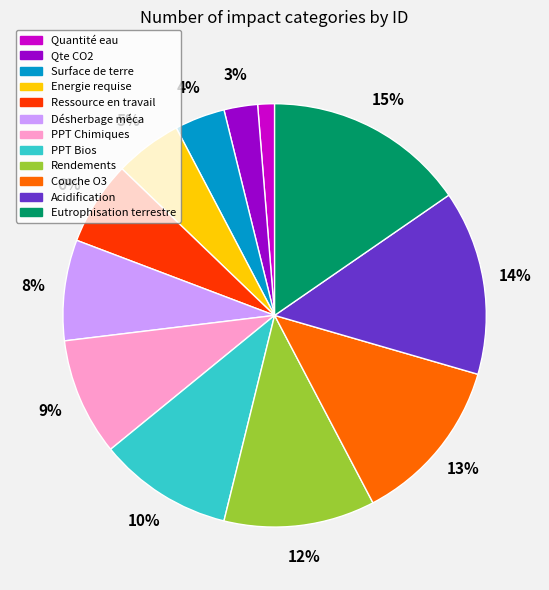

Rank the categories by value from lowest to highest.

Quantité eau, Qte CO2, Surface de terre, Energie requise, Ressource en travail, Désherbage méca, PPT Chimiques, PPT Bios, Rendements, Couche O3, Acidification, Eutrophisation terrestre